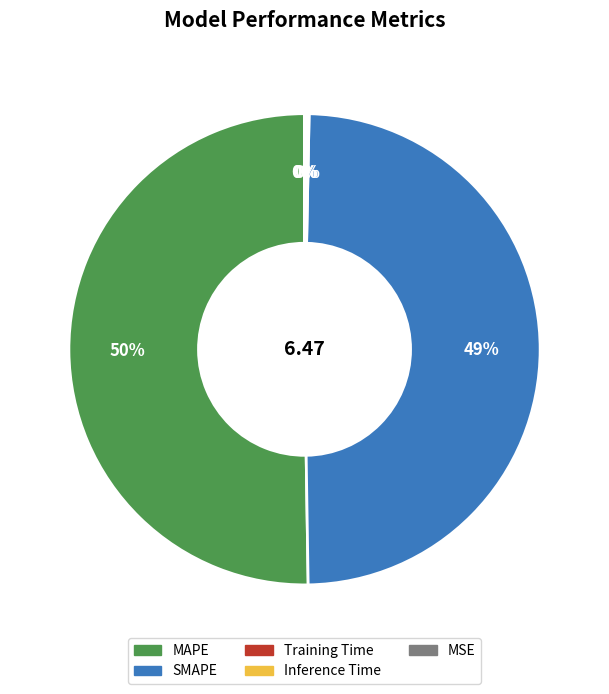

Does SMAPE represent more than half of the total?

No